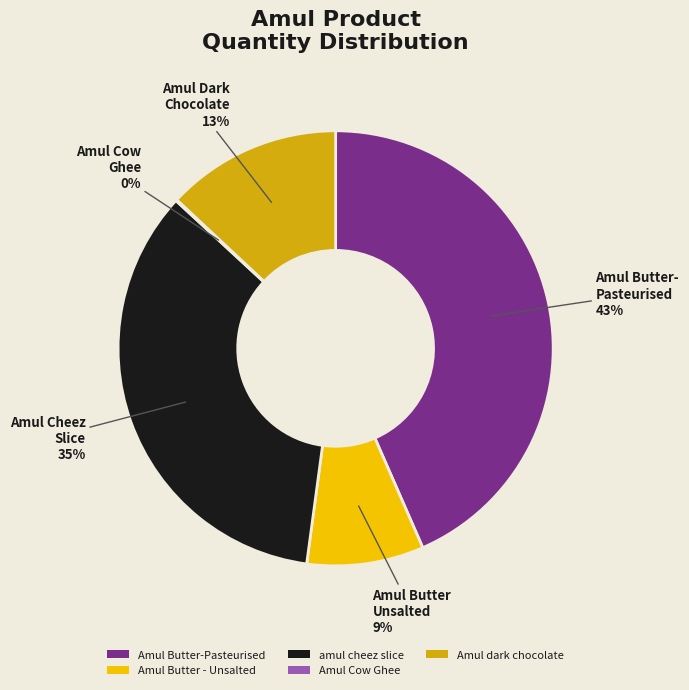

To the nearest percent, what percentage of the pie is Amul Butter - Unsalted?

9%